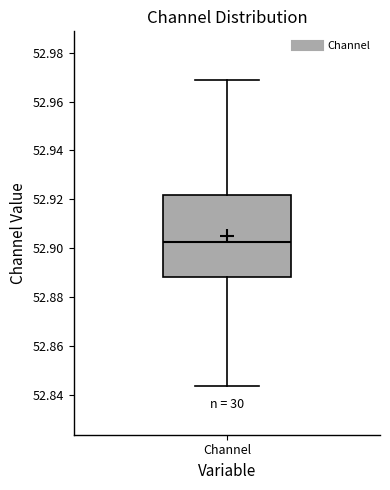

Where is the lower edge of the box for Channel on the y-axis? The values are not printed on the chart, so give them approximately, as read against the axis.

52.888